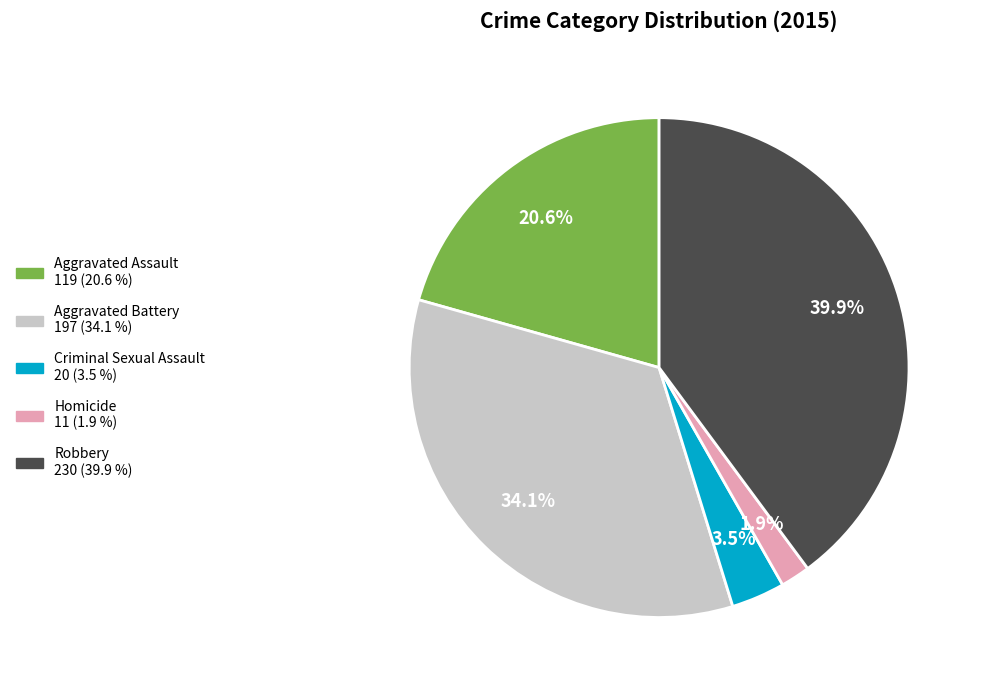

Which has a higher value, Robbery or Homicide?

Robbery